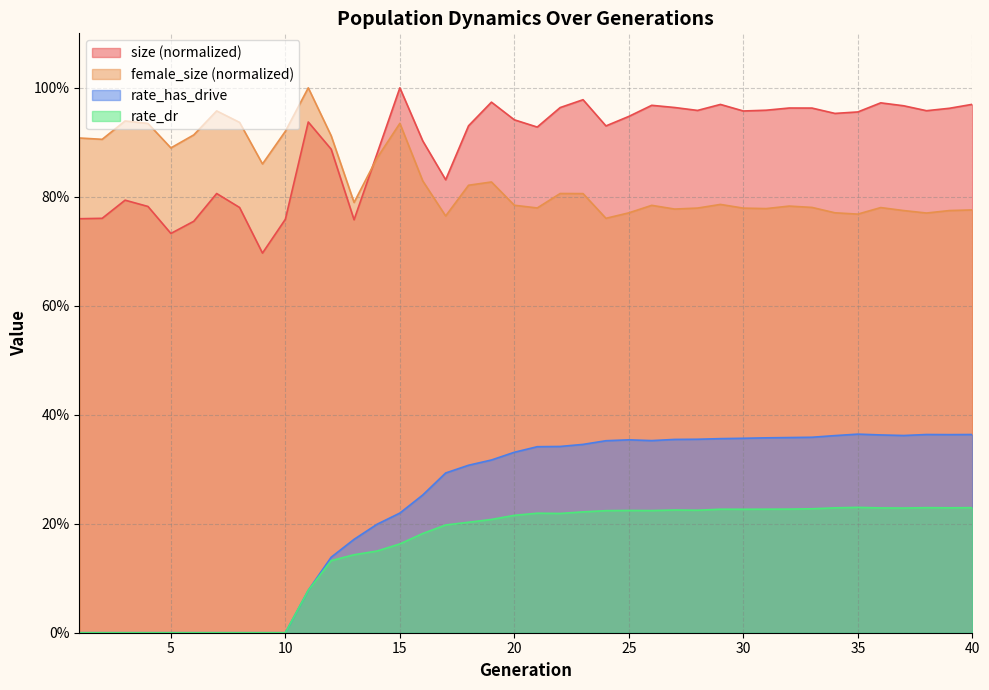

Reading right to left, what are all the values shown in this chart?

size: 40=1.0	39=1.0	38=1.0	37=1.0	36=1.0	35=1.0	34=1.0	33=1.0	32=1.0	31=1.0	30=1.0	29=1.0	28=1.0	27=1.0	26=1.0	25=0.9	24=0.9	23=1.0	22=1.0	21=0.9	20=0.9	19=1.0	18=0.9	17=0.8	16=0.9	15=1.0	14=0.9	13=0.8	12=0.9	11=0.9	10=0.8	9=0.7	8=0.8	7=0.8	6=0.8	5=0.7	4=0.8	3=0.8	2=0.8	1=0.8
female_size: 40=0.8	39=0.8	38=0.8	37=0.8	36=0.8	35=0.8	34=0.8	33=0.8	32=0.8	31=0.8	30=0.8	29=0.8	28=0.8	27=0.8	26=0.8	25=0.8	24=0.8	23=0.8	22=0.8	21=0.8	20=0.8	19=0.8	18=0.8	17=0.8	16=0.8	15=0.9	14=0.9	13=0.8	12=0.9	11=1.0	10=0.9	9=0.9	8=0.9	7=1.0	6=0.9	5=0.9	4=0.9	3=0.9	2=0.9	1=0.9
rate_has_drive: 40=0.4	39=0.4	38=0.4	37=0.4	36=0.4	35=0.4	34=0.4	33=0.4	32=0.4	31=0.4	30=0.4	29=0.4	28=0.4	27=0.4	26=0.4	25=0.4	24=0.4	23=0.3	22=0.3	21=0.3	20=0.3	19=0.3	18=0.3	17=0.3	16=0.3	15=0.2	14=0.2	13=0.2	12=0.1	11=0.1	10=0.0	9=0.0	8=0.0	7=0.0	6=0.0	5=0.0	4=0.0	3=0.0	2=0.0	1=0.0
rate_dr: 40=0.2	39=0.2	38=0.2	37=0.2	36=0.2	35=0.2	34=0.2	33=0.2	32=0.2	31=0.2	30=0.2	29=0.2	28=0.2	27=0.2	26=0.2	25=0.2	24=0.2	23=0.2	22=0.2	21=0.2	20=0.2	19=0.2	18=0.2	17=0.2	16=0.2	15=0.2	14=0.1	13=0.1	12=0.1	11=0.1	10=0.0	9=0.0	8=0.0	7=0.0	6=0.0	5=0.0	4=0.0	3=0.0	2=0.0	1=0.0